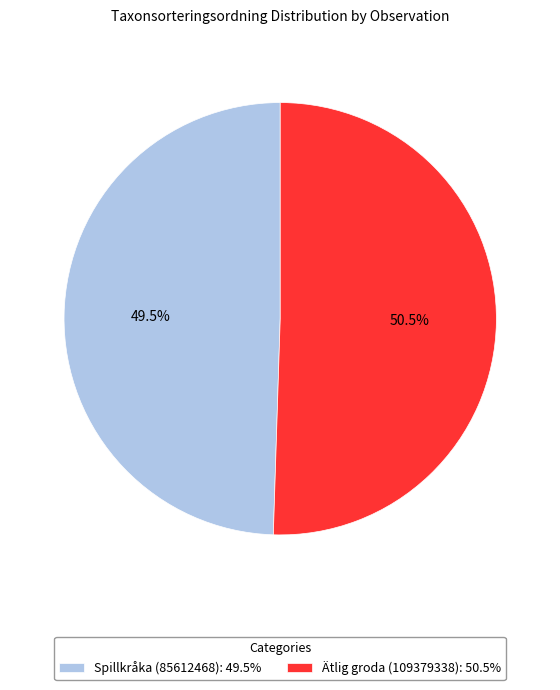

How many slices are in this pie chart?

2